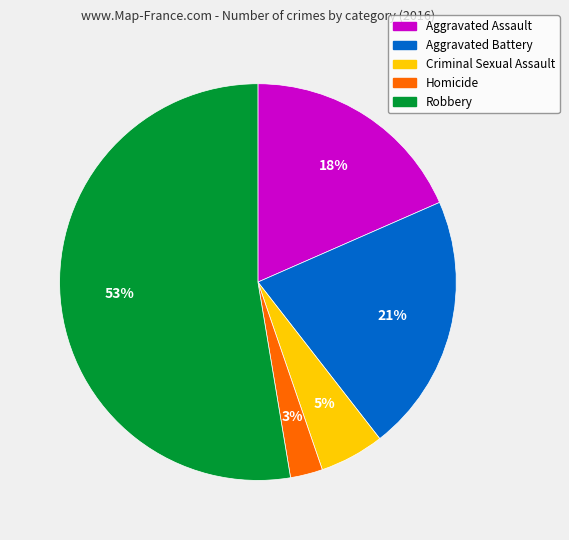

Is the sum of Aggravated Battery and Aggravated Assault greater than half?

No